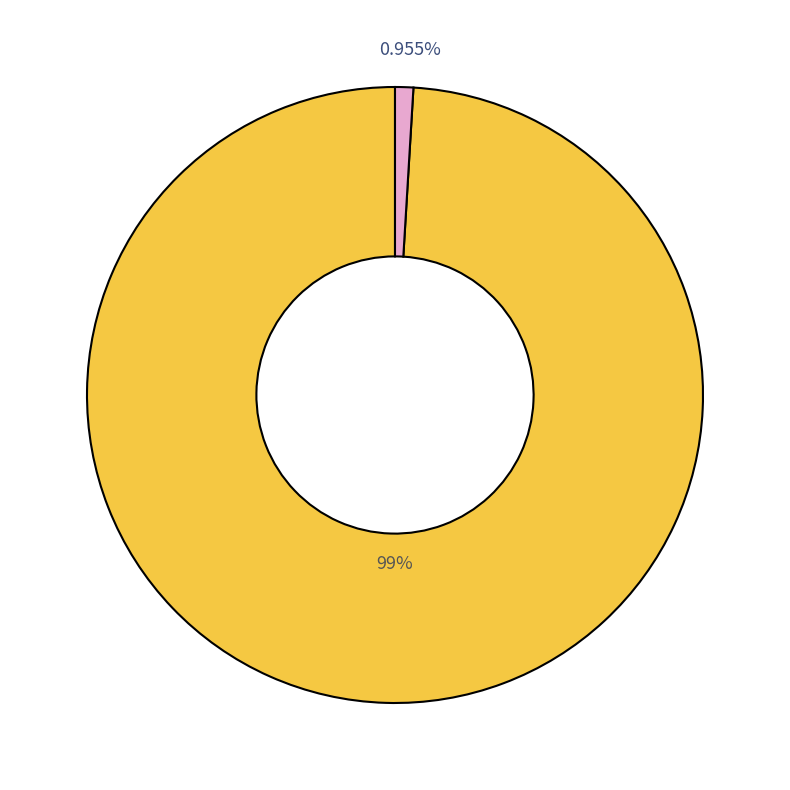

How many segments does this pie chart have?

2